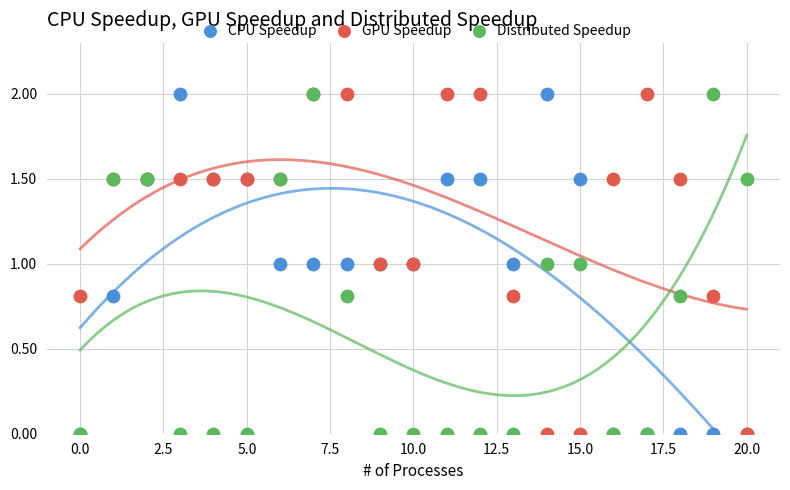

What are all the series names shown in the legend?

CPU Speedup, GPU Speedup, Distributed Speedup